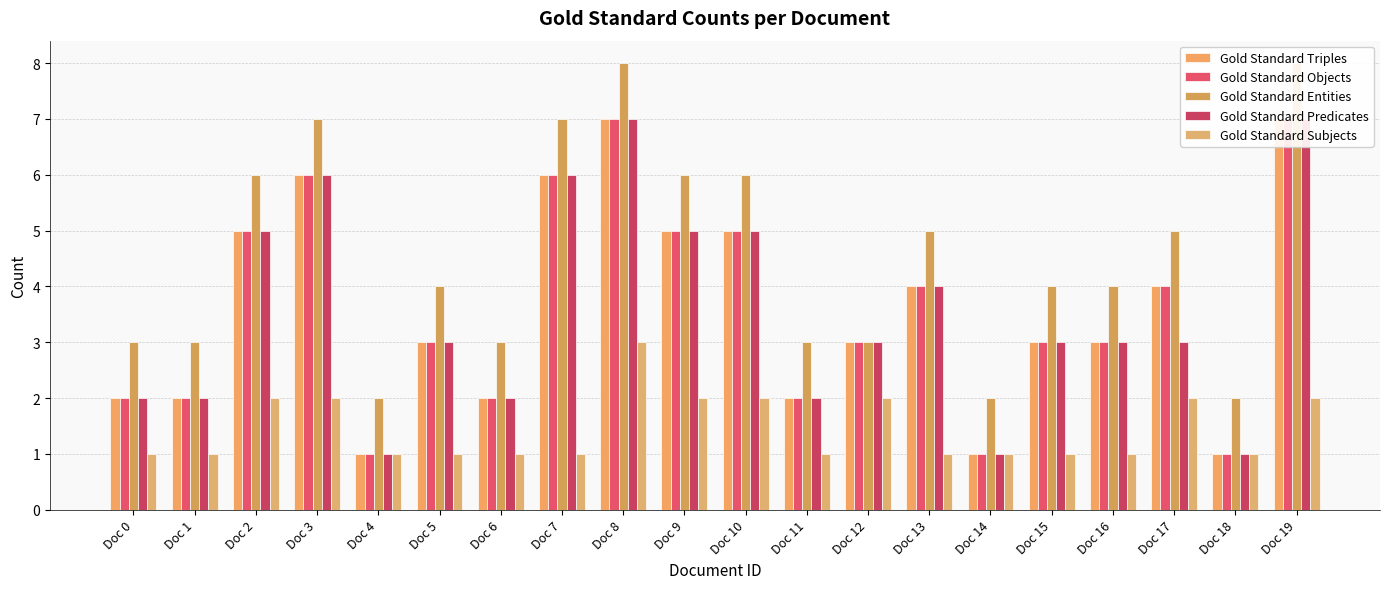

Reading left to right, what are all the values shown in this chart?

Gold Standard Triples: Doc 0=2	Doc 1=2	Doc 2=5	Doc 3=6	Doc 4=1	Doc 5=3	Doc 6=2	Doc 7=6	Doc 8=7	Doc 9=5	Doc 10=5	Doc 11=2	Doc 12=3	Doc 13=4	Doc 14=1	Doc 15=3	Doc 16=3	Doc 17=4	Doc 18=1	Doc 19=7
Gold Standard Objects: Doc 0=2	Doc 1=2	Doc 2=5	Doc 3=6	Doc 4=1	Doc 5=3	Doc 6=2	Doc 7=6	Doc 8=7	Doc 9=5	Doc 10=5	Doc 11=2	Doc 12=3	Doc 13=4	Doc 14=1	Doc 15=3	Doc 16=3	Doc 17=4	Doc 18=1	Doc 19=7
Gold Standard Entities: Doc 0=3	Doc 1=3	Doc 2=6	Doc 3=7	Doc 4=2	Doc 5=4	Doc 6=3	Doc 7=7	Doc 8=8	Doc 9=6	Doc 10=6	Doc 11=3	Doc 12=3	Doc 13=5	Doc 14=2	Doc 15=4	Doc 16=4	Doc 17=5	Doc 18=2	Doc 19=8
Gold Standard Predicates: Doc 0=2	Doc 1=2	Doc 2=5	Doc 3=6	Doc 4=1	Doc 5=3	Doc 6=2	Doc 7=6	Doc 8=7	Doc 9=5	Doc 10=5	Doc 11=2	Doc 12=3	Doc 13=4	Doc 14=1	Doc 15=3	Doc 16=3	Doc 17=3	Doc 18=1	Doc 19=7
Gold Standard Subjects: Doc 0=1	Doc 1=1	Doc 2=2	Doc 3=2	Doc 4=1	Doc 5=1	Doc 6=1	Doc 7=1	Doc 8=3	Doc 9=2	Doc 10=2	Doc 11=1	Doc 12=2	Doc 13=1	Doc 14=1	Doc 15=1	Doc 16=1	Doc 17=2	Doc 18=1	Doc 19=2